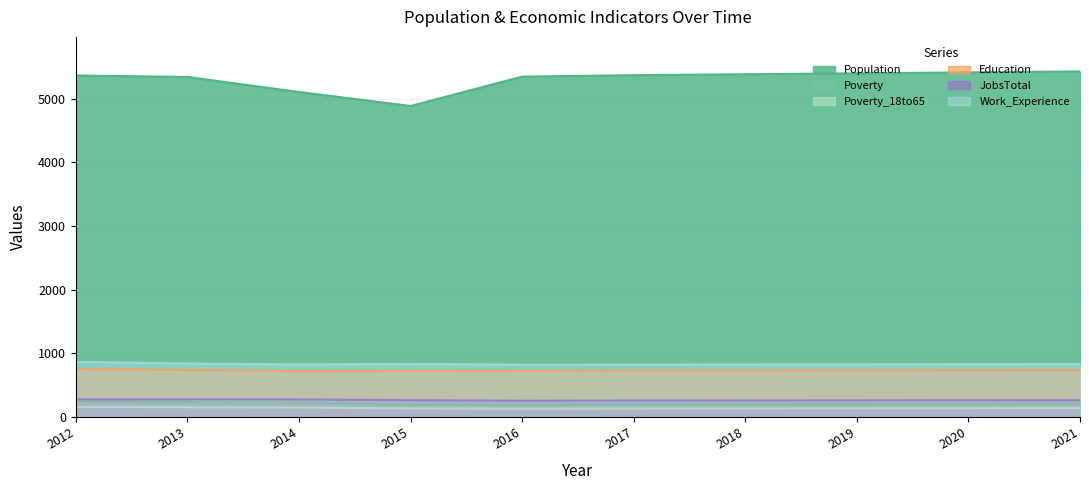

Read the Population value at 2012.

5366